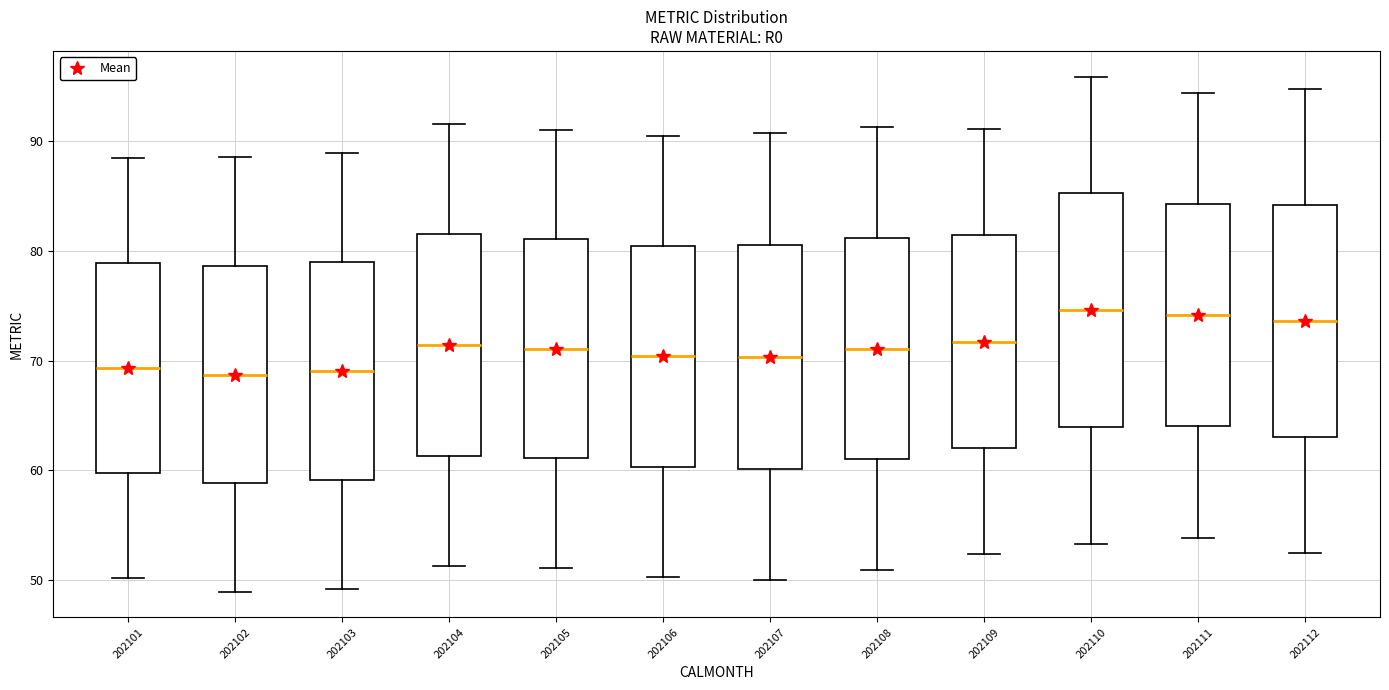

Reading left to right, transcribe this box plot: for each box, give where its median line is, the range the box spans, and where its two whiskers end, as read against the y-axis. The values are not printed on the chart, so give them approximately, as read against the axis.

202101: median 69, box 60 to 79, whiskers 50 to 88
202102: median 69, box 59 to 79, whiskers 49 to 88
202103: median 69, box 59 to 79, whiskers 49 to 89
202104: median 71, box 61 to 81, whiskers 51 to 92
202105: median 71, box 61 to 81, whiskers 51 to 91
202106: median 70, box 60 to 80, whiskers 50 to 90
202107: median 70, box 60 to 81, whiskers 50 to 91
202108: median 71, box 61 to 81, whiskers 51 to 91
202109: median 72, box 62 to 81, whiskers 52 to 91
202110: median 75, box 64 to 85, whiskers 53 to 96
202111: median 74, box 64 to 84, whiskers 54 to 94
202112: median 74, box 63 to 84, whiskers 52 to 95